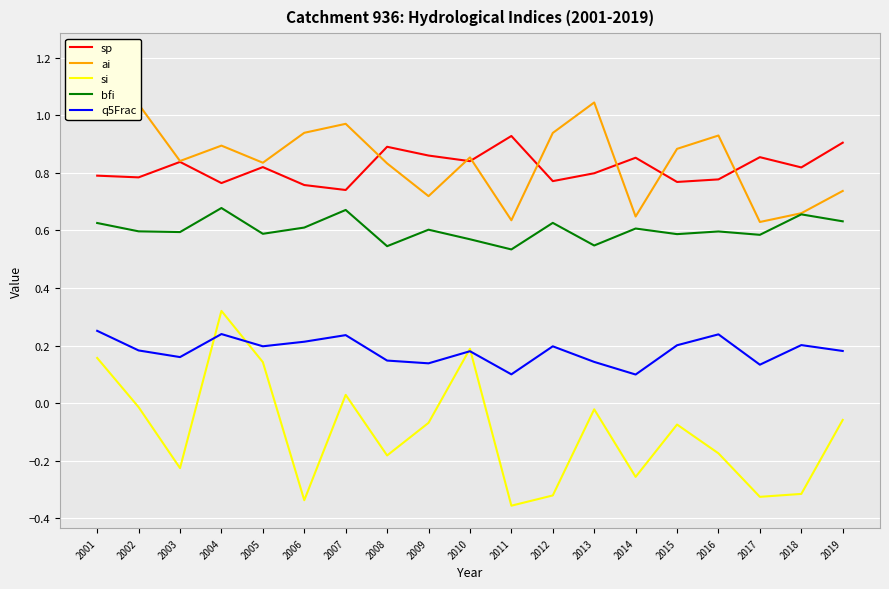

What is the difference between the maximum and minimum values in the bfi series?

0.1